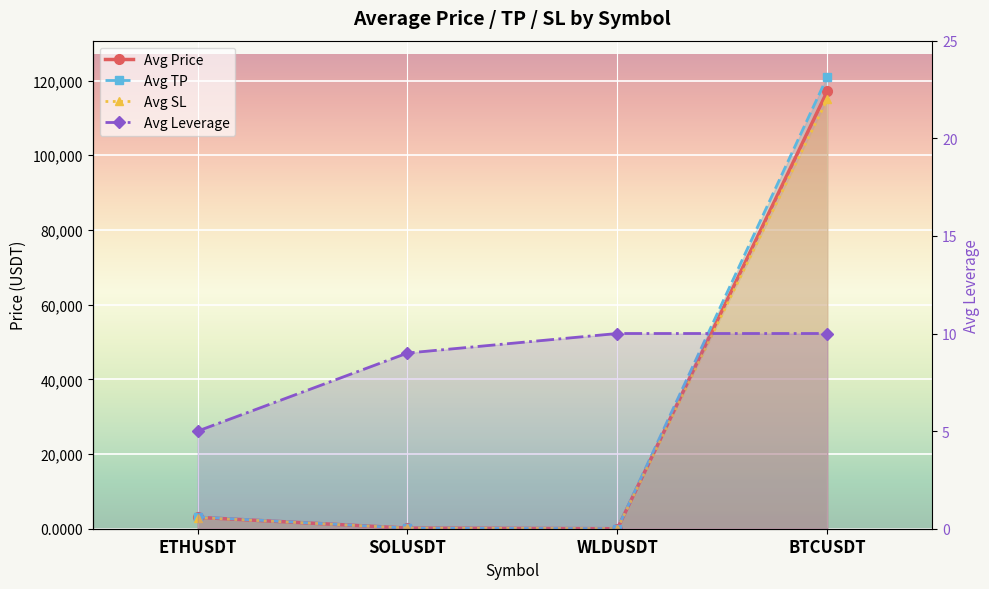

What is the sum of the Avg Leverage values at SOLUSDT and WLDUSDT?

19.0